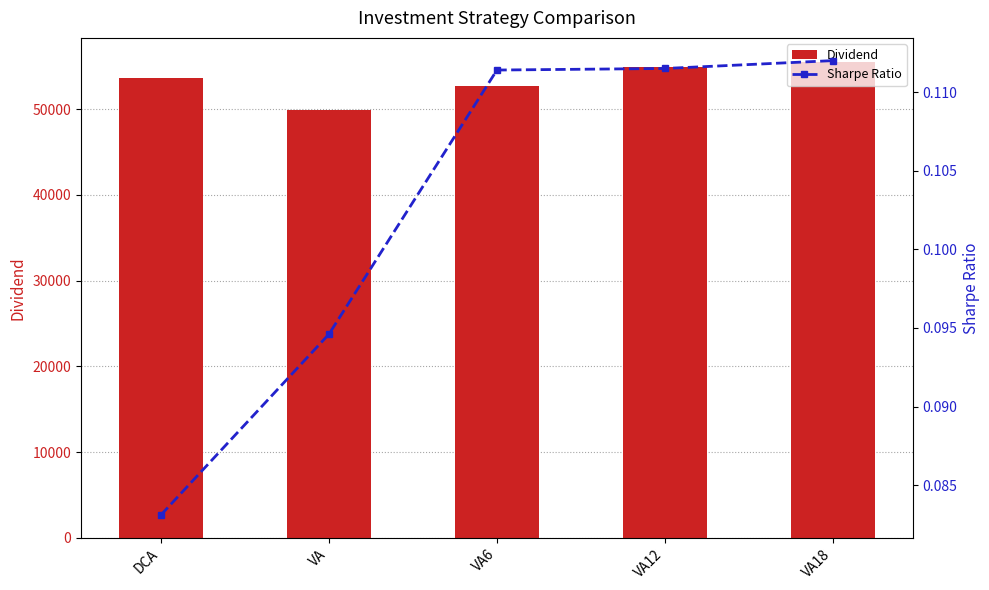

At how many categories does at least one series exceed 13189?

5